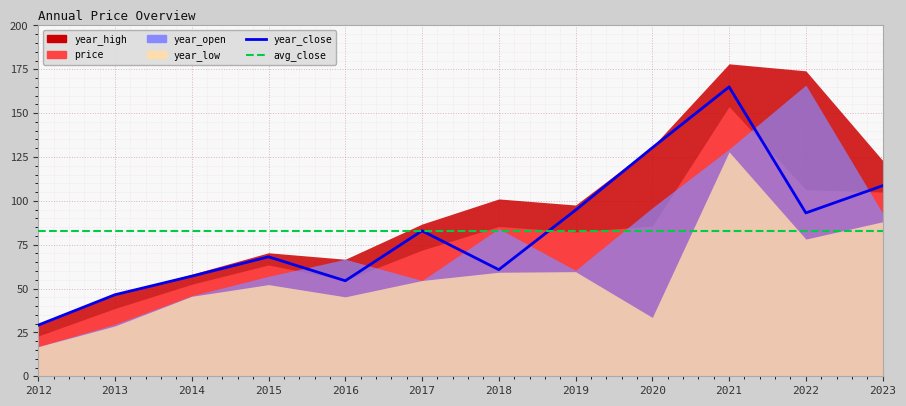

Where do year_close and price first cross each other?

2015 and 2016